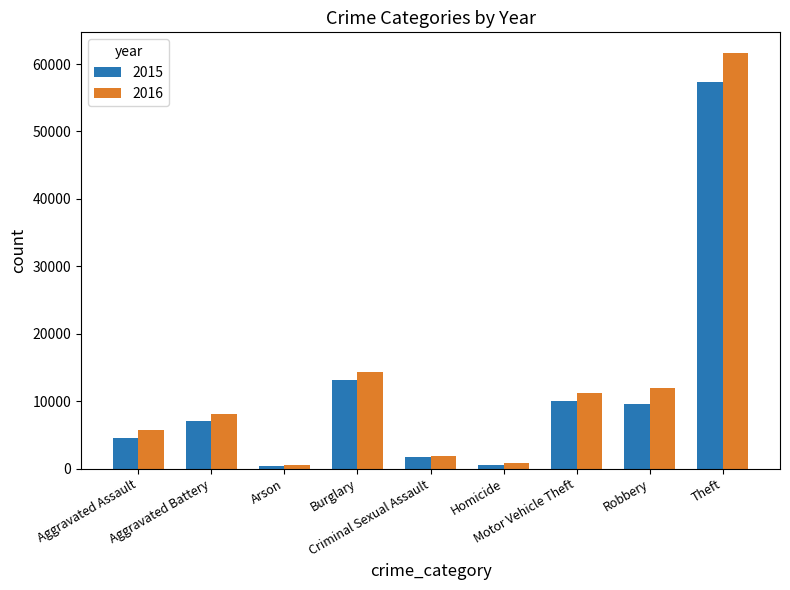

How many values in the 2016 series are below 8086?

4